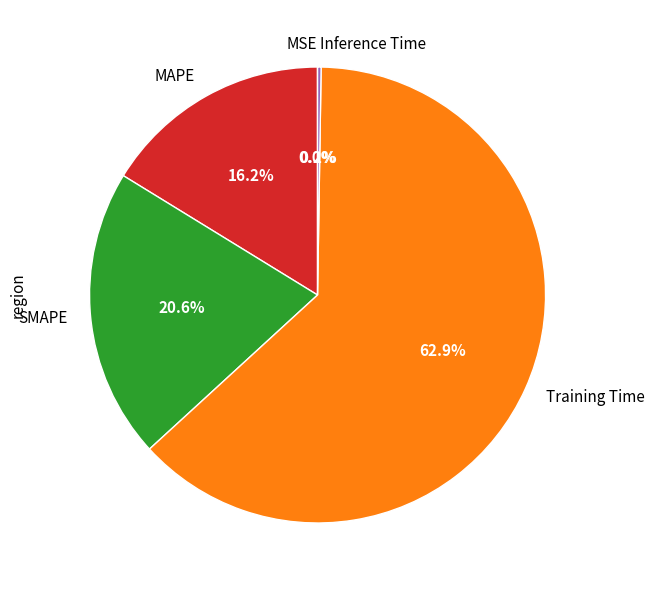

What is the largest slice in the pie chart?

Training Time